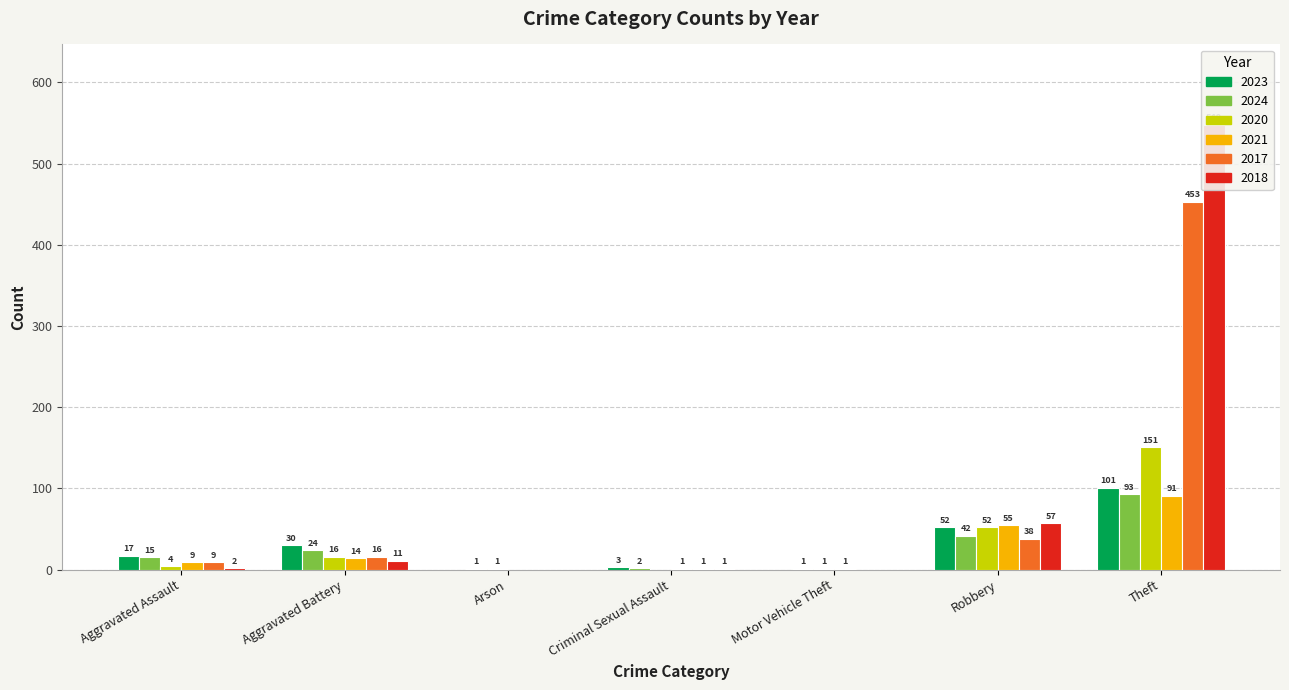

What is the minimum value for 2024?

1